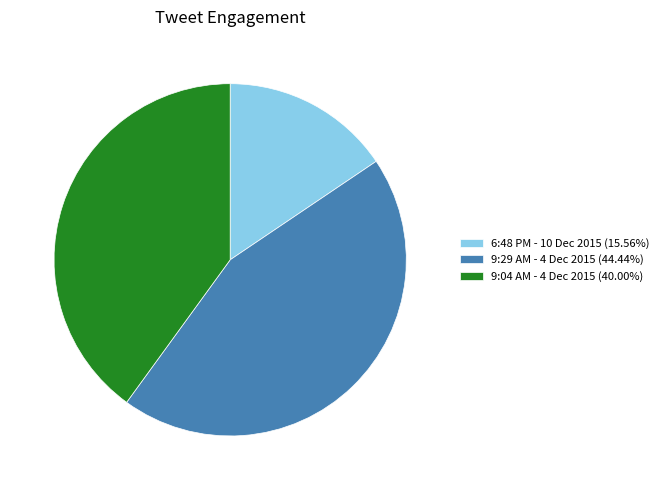

True or false: 9:04 AM - 4 Dec 2015 accounts for 40% of the total.

True